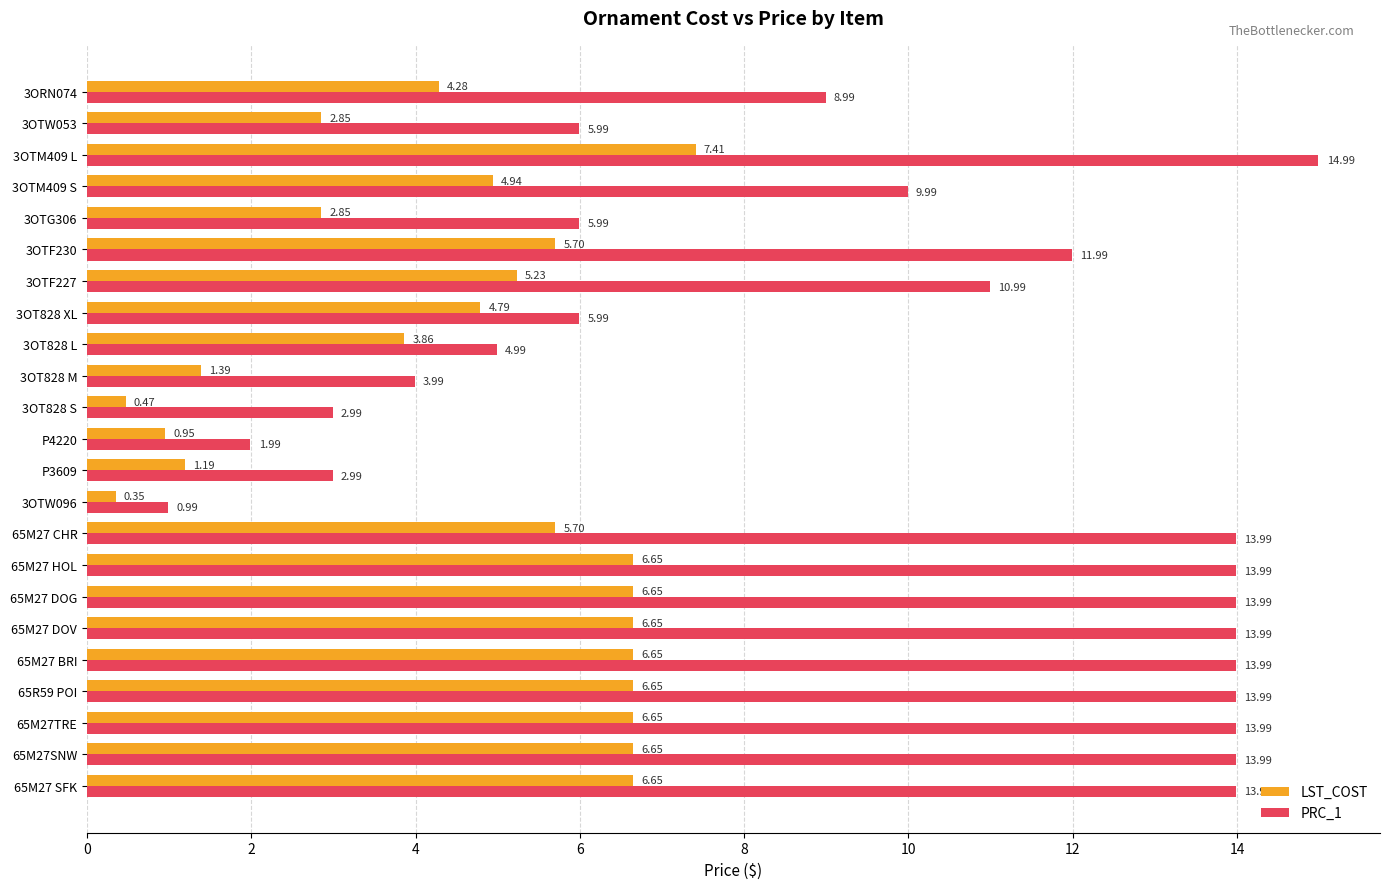

What is the total value across all series at 3OT828 S?

3.5